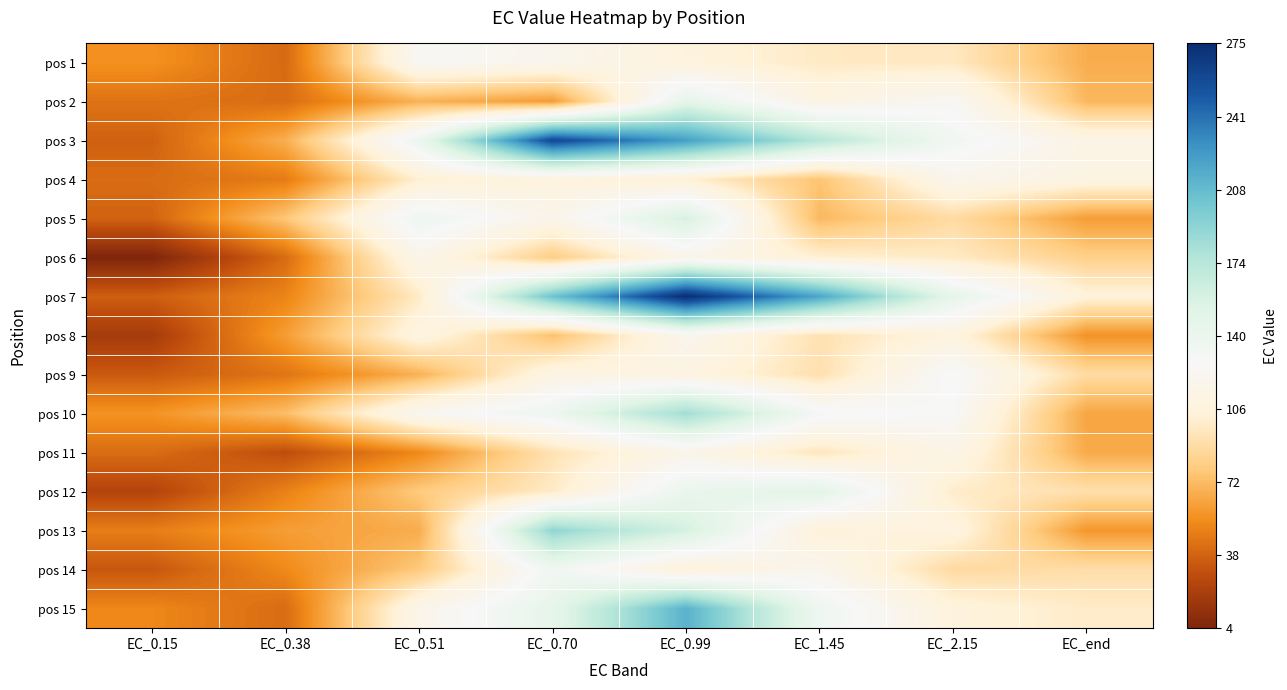

Reading right to left, list all the values displayed in this chart.

pos 1: EC_end=66.4	EC_2.15=96.5	EC_1.45=97.3	EC_0.99=106.7	EC_0.70=119.2	EC_0.51=124.4	EC_0.38=40.2	EC_0.15=55.3
pos 2: EC_end=70.2	EC_2.15=124.4	EC_1.45=110.6	EC_0.99=146.1	EC_0.70=59.7	EC_0.51=68.0	EC_0.38=41.5	EC_0.15=44.1
pos 3: EC_end=113.5	EC_2.15=133.9	EC_1.45=174.3	EC_0.99=222.4	EC_0.70=260.3	EC_0.51=139.8	EC_0.38=67.1	EC_0.15=37.1
pos 4: EC_end=110.6	EC_2.15=118.6	EC_1.45=75.1	EC_0.99=101.4	EC_0.70=107.6	EC_0.51=101.1	EC_0.38=47.2	EC_0.15=41.1
pos 5: EC_end=60.1	EC_2.15=88.1	EC_1.45=70.6	EC_0.99=157.0	EC_0.70=116.2	EC_0.51=138.3	EC_0.38=76.4	EC_0.15=37.8
pos 6: EC_end=81.3	EC_2.15=97.4	EC_1.45=101.7	EC_0.99=117.1	EC_0.70=79.4	EC_0.51=116.8	EC_0.38=40.9	EC_0.15=3.8
pos 7: EC_end=104.6	EC_2.15=145.4	EC_1.45=218.8	EC_0.99=275.4	EC_0.70=202.8	EC_0.51=97.6	EC_0.38=50.6	EC_0.15=36.2
pos 8: EC_end=56.0	EC_2.15=107.6	EC_1.45=92.1	EC_0.99=119.3	EC_0.70=73.5	EC_0.51=110.4	EC_0.38=60.3	EC_0.15=18.8
pos 9: EC_end=88.0	EC_2.15=129.1	EC_1.45=91.1	EC_0.99=110.2	EC_0.70=111.3	EC_0.51=67.8	EC_0.38=44.8	EC_0.15=34.1
pos 10: EC_end=63.3	EC_2.15=126.4	EC_1.45=130.8	EC_0.99=183.3	EC_0.70=138.2	EC_0.51=122.5	EC_0.38=72.6	EC_0.15=56.4
pos 11: EC_end=65.2	EC_2.15=114.1	EC_1.45=94.6	EC_0.99=116.0	EC_0.70=92.8	EC_0.51=52.3	EC_0.38=28.9	EC_0.15=41.5
pos 12: EC_end=90.8	EC_2.15=98.8	EC_1.45=149.0	EC_0.99=141.5	EC_0.70=97.7	EC_0.51=78.0	EC_0.38=49.4	EC_0.15=24.2
pos 13: EC_end=57.8	EC_2.15=108.8	EC_1.45=104.0	EC_0.99=157.8	EC_0.70=189.7	EC_0.51=65.9	EC_0.38=60.4	EC_0.15=48.2
pos 14: EC_end=89.9	EC_2.15=87.3	EC_1.45=119.4	EC_0.99=104.2	EC_0.70=135.2	EC_0.51=77.3	EC_0.38=52.8	EC_0.15=33.0
pos 15: EC_end=98.4	EC_2.15=106.4	EC_1.45=136.5	EC_0.99=212.2	EC_0.70=145.0	EC_0.51=116.6	EC_0.38=41.0	EC_0.15=51.6